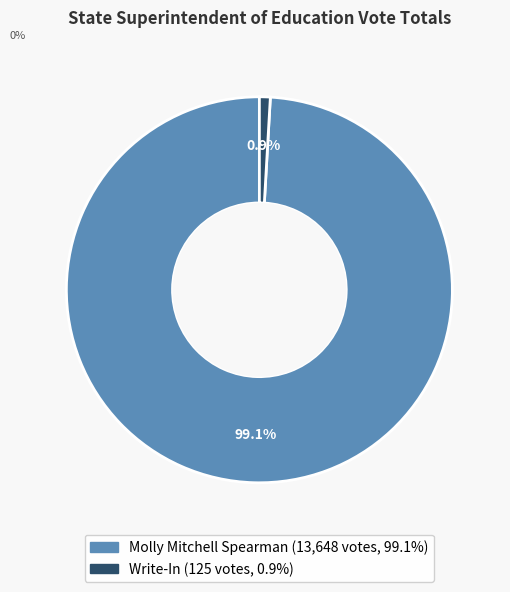

Does Molly Mitchell Spearman represent more than half of the total?

Yes